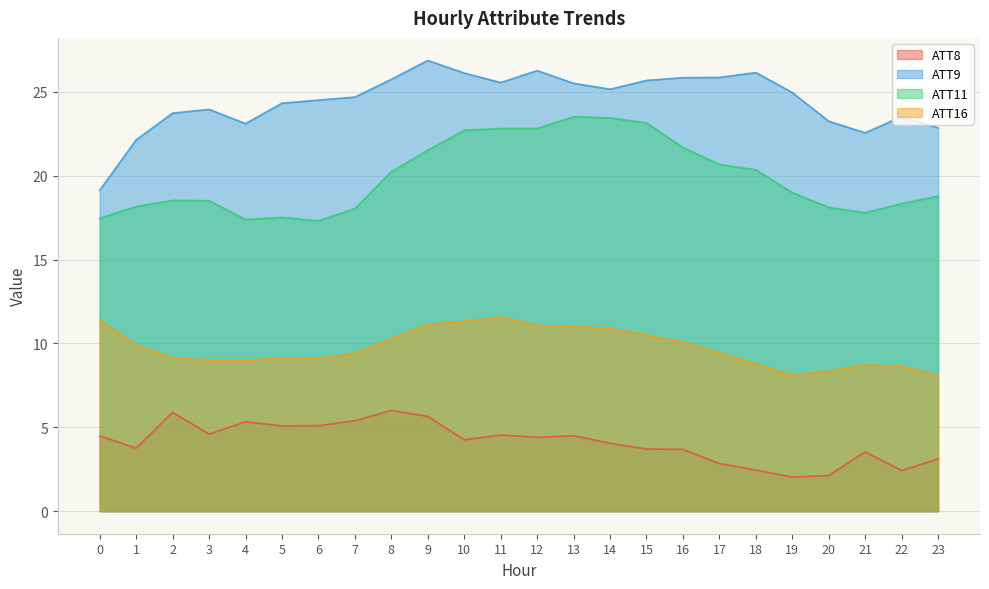

True or false: ATT11 and ATT9 intersect in this chart.

False